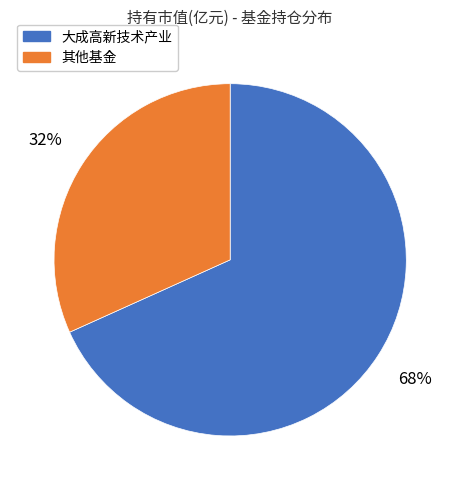

What percentage is the 大成高新技术产业 slice, to the nearest percent?

68%